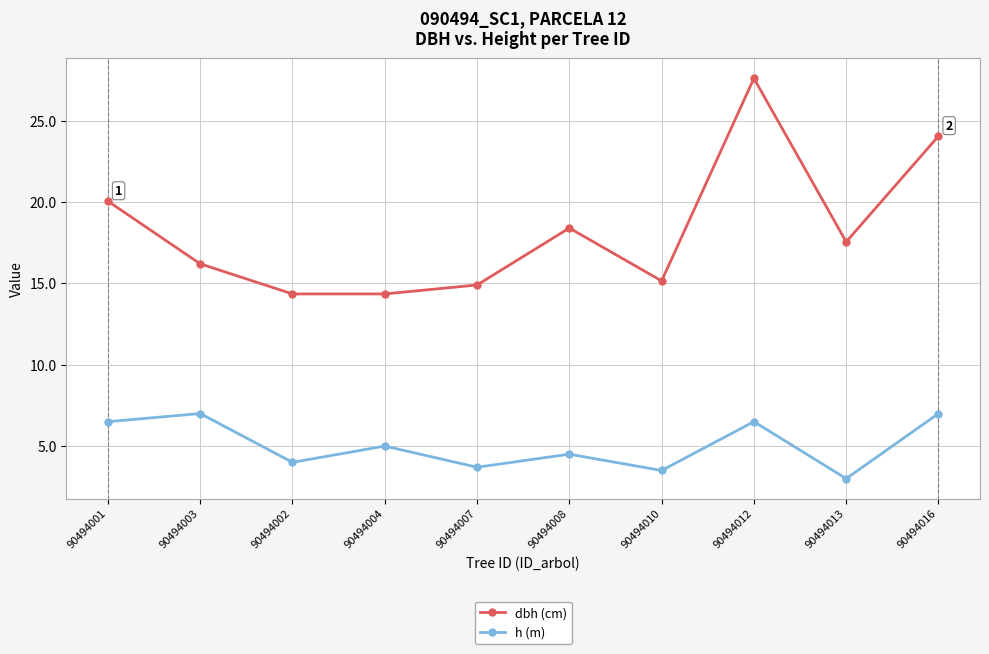

What value does the h (m) series have at 90494016?

7.0